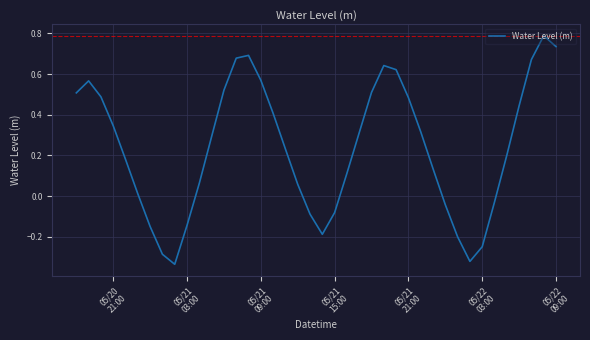

What is the difference between the maximum and minimum values?

1.1